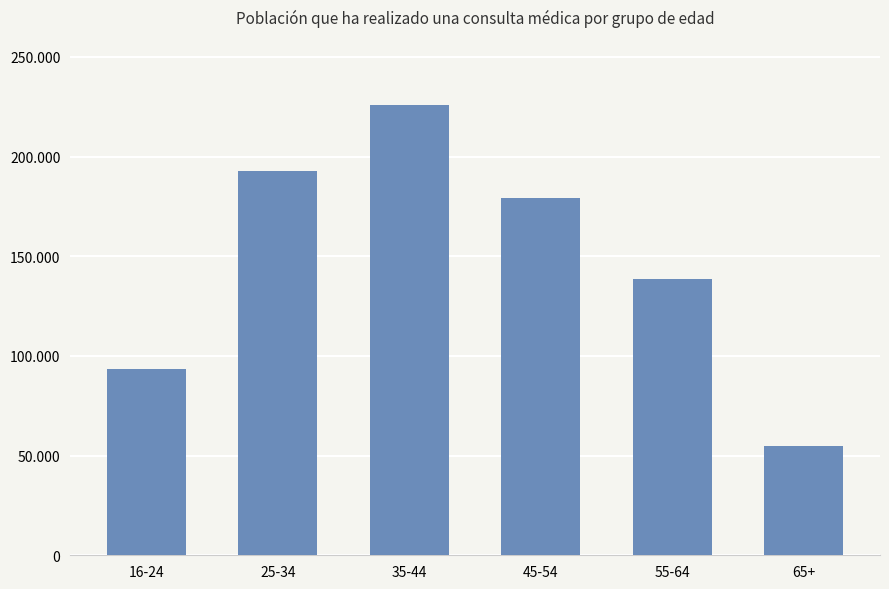

Which label corresponds to the smallest value in the chart?

65+